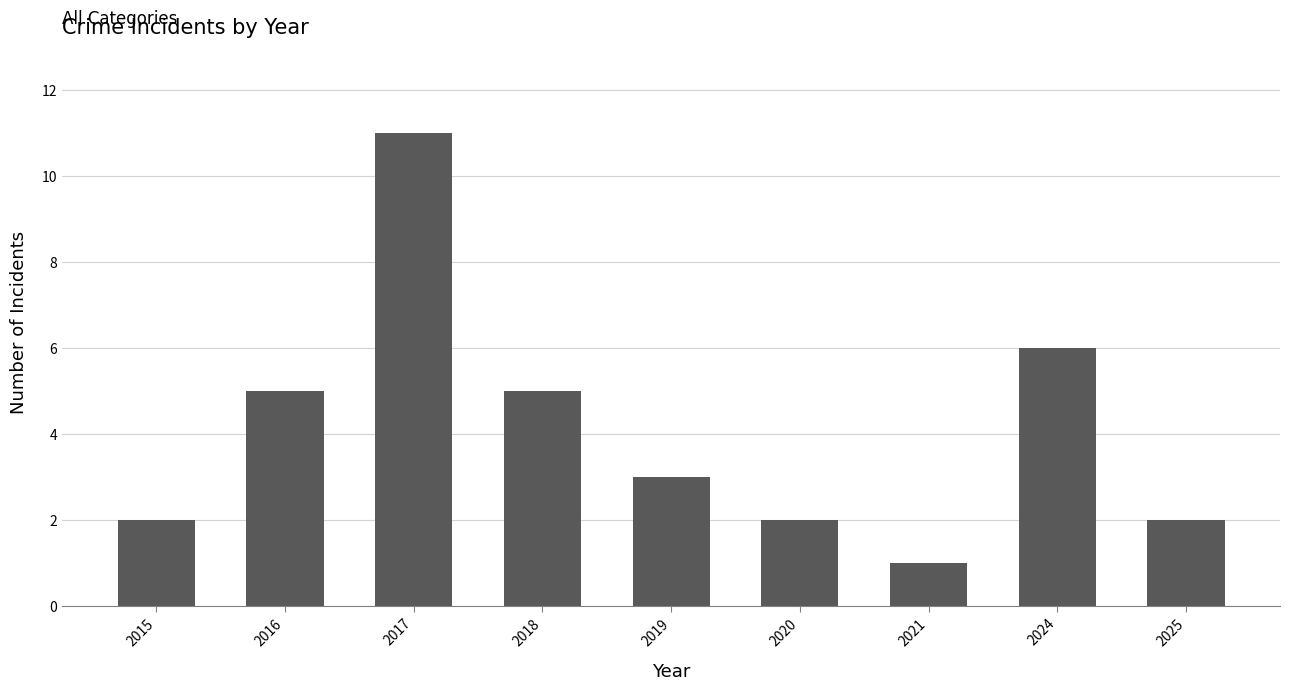

What is the difference between the second highest and second lowest values?

4